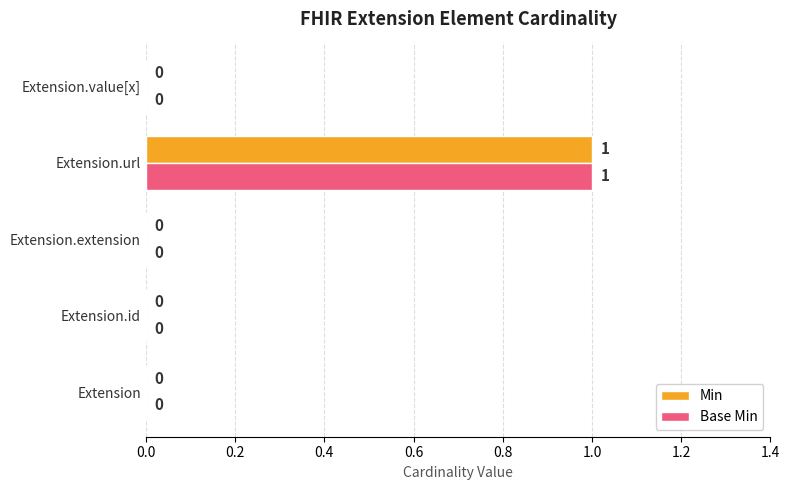

At which category is the sum across all series the highest?

Extension.url